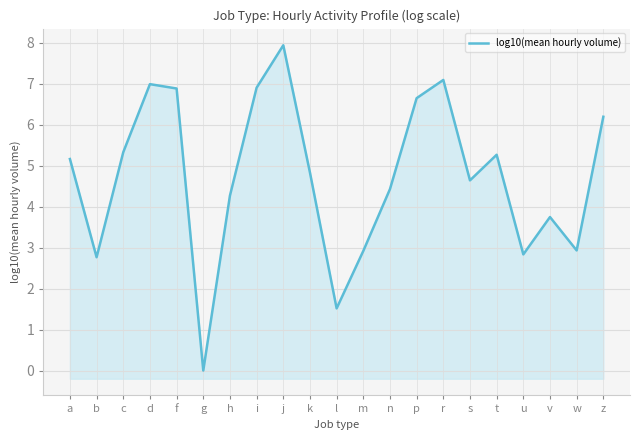

What is the change in value from b to w?

+0.2